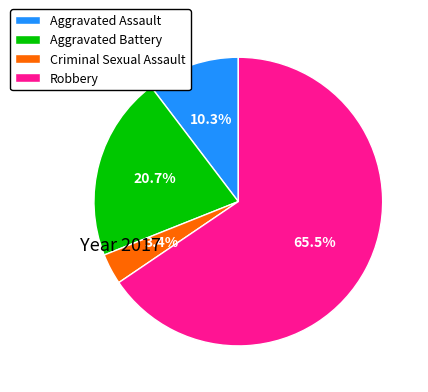

To the nearest percent, what portion does Aggravated Assault represent?

10%